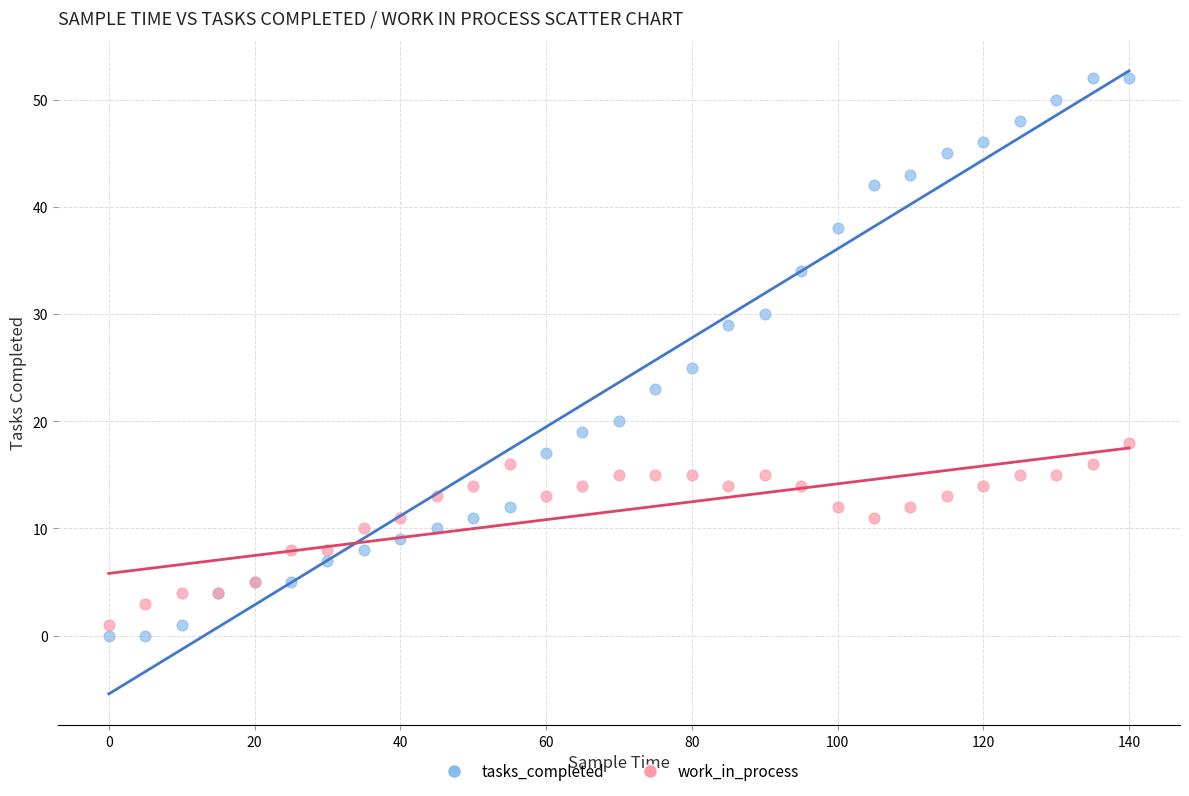

What is the X range (max minus min) for the scatter plot?

140